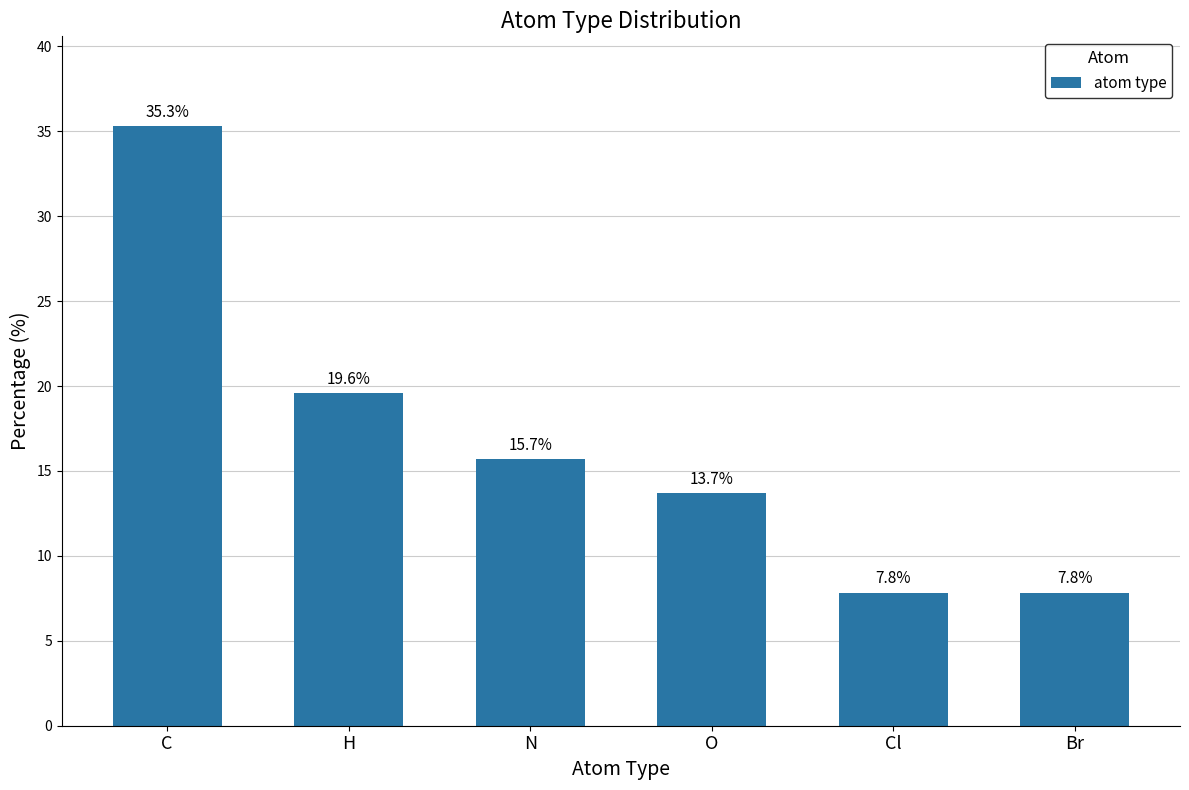

Where does the data first go above 15?

C